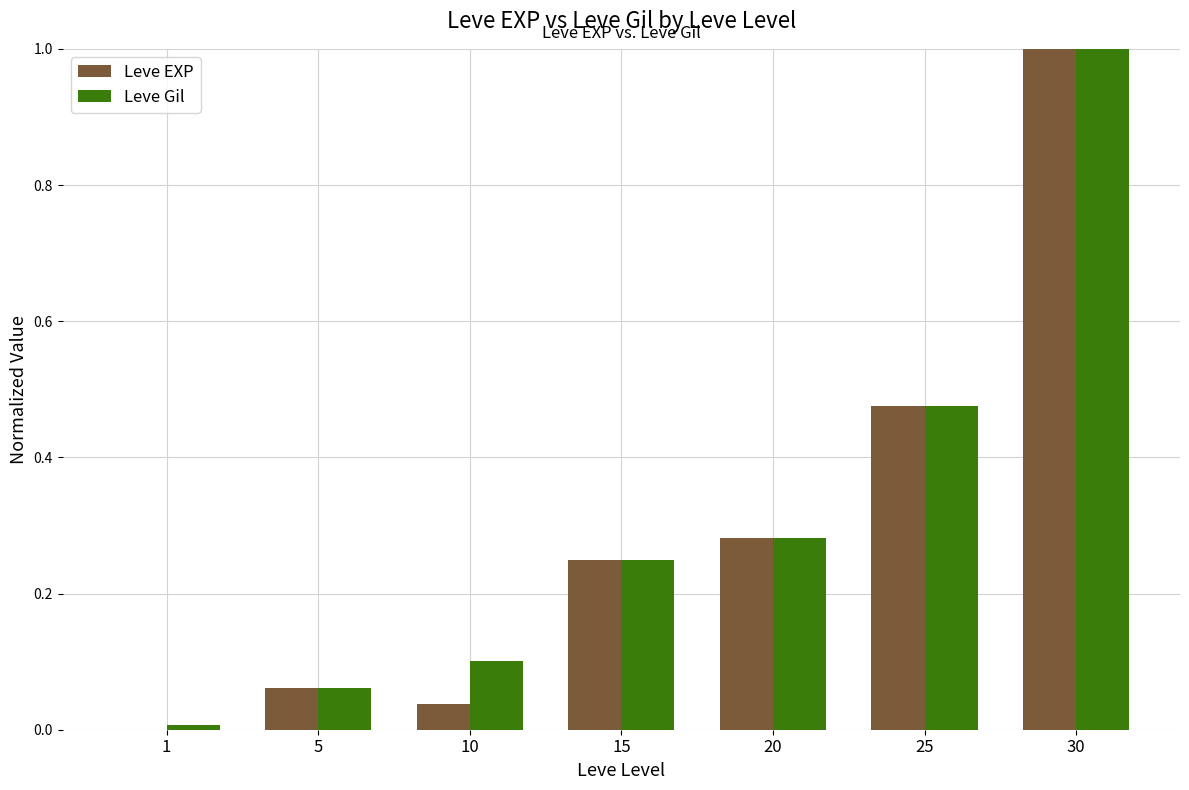

Between 1 and 15, which series saw the biggest shift?

Leve EXP